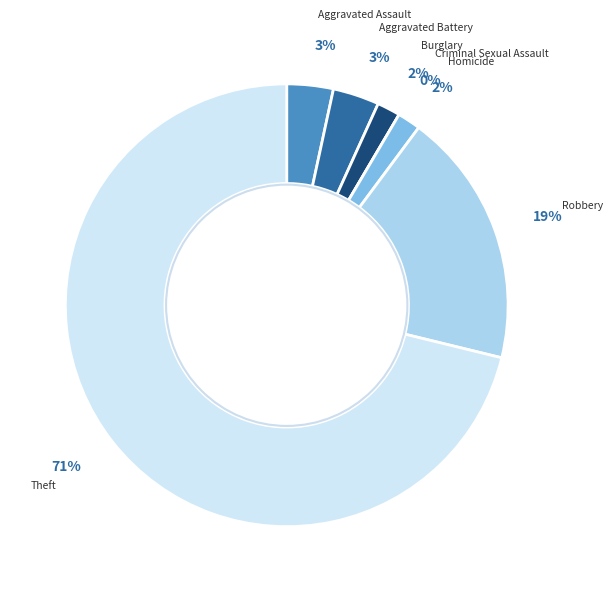

To the nearest percent, what is the combined percentage of Criminal Sexual Assault and Aggravated Battery?

3%